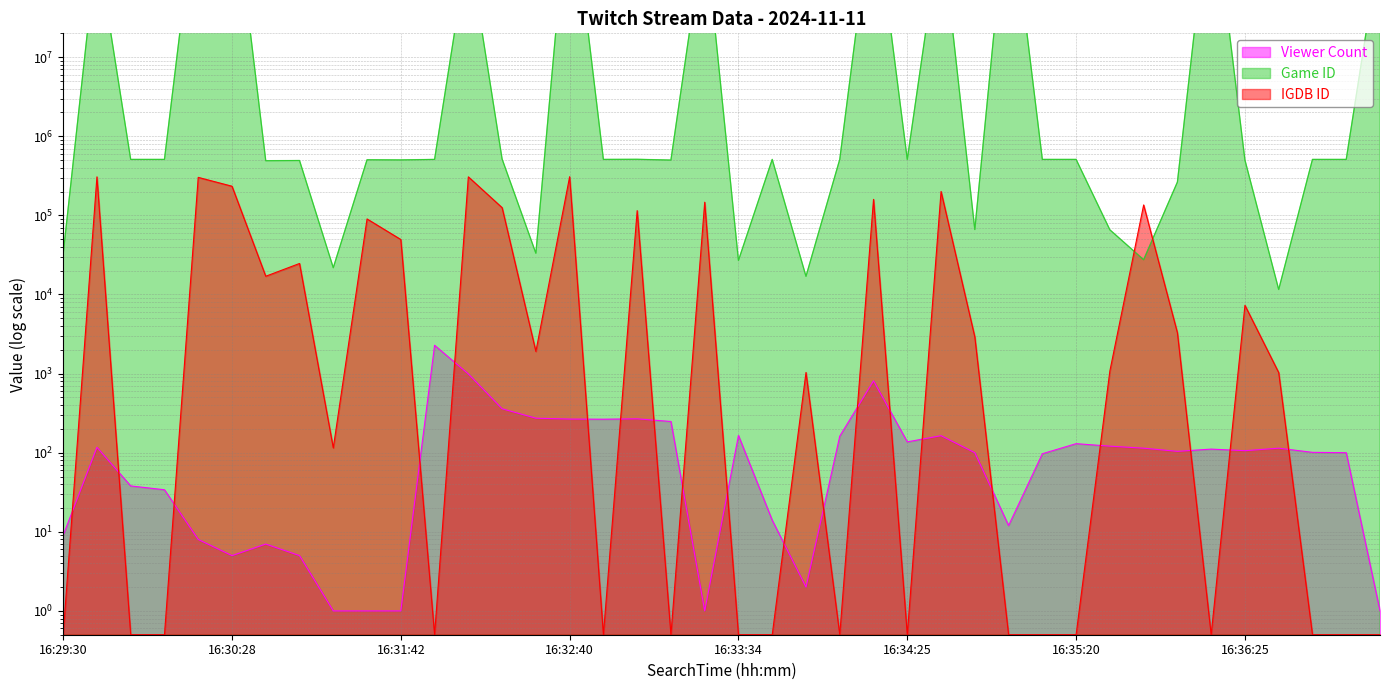

True or false: IGDB ID and Game ID intersect in this chart.

True